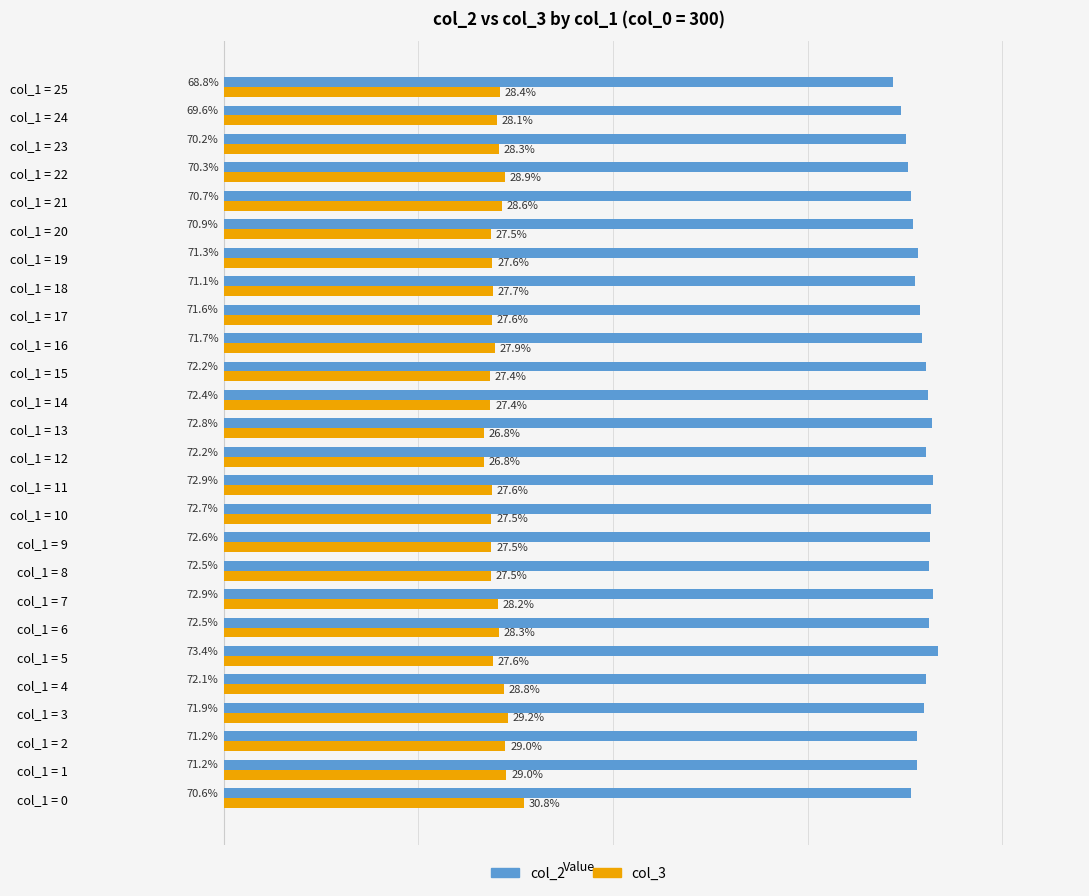

What is the value of the col_3 bar at the 17th from the left?

0.3